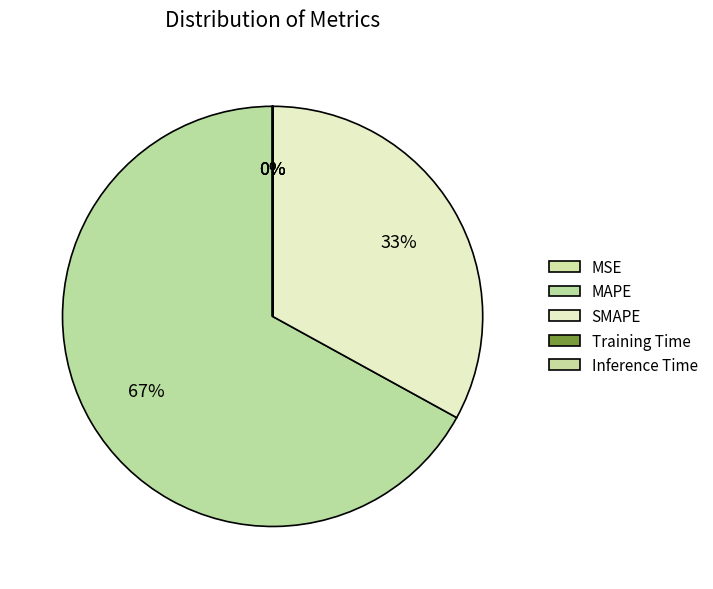

The Training Time slice represents 0% of the pie. True or false?

True